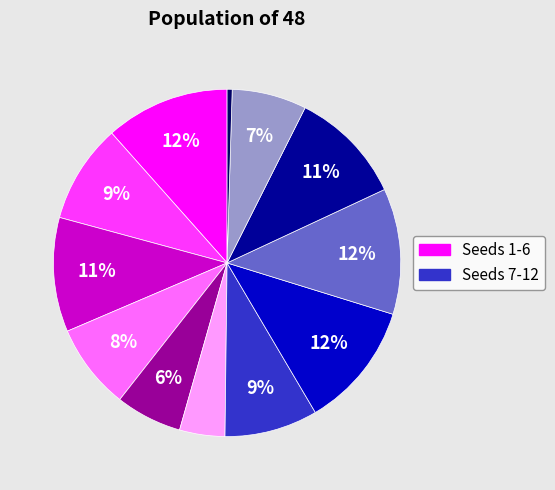

Is there any slice that represents more than half of the pie?

No